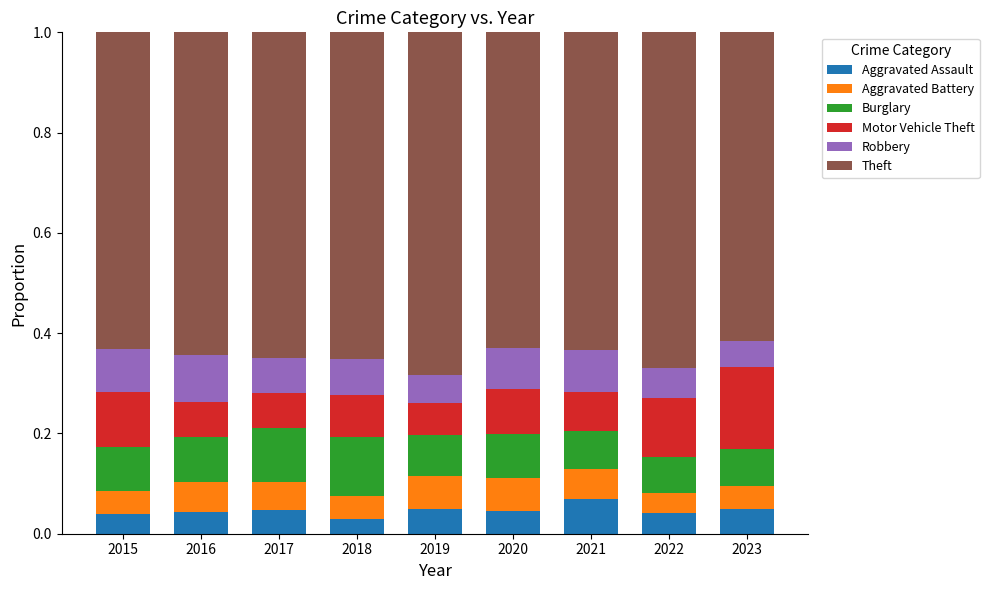

What is the total value across all series at 2017?

1.0